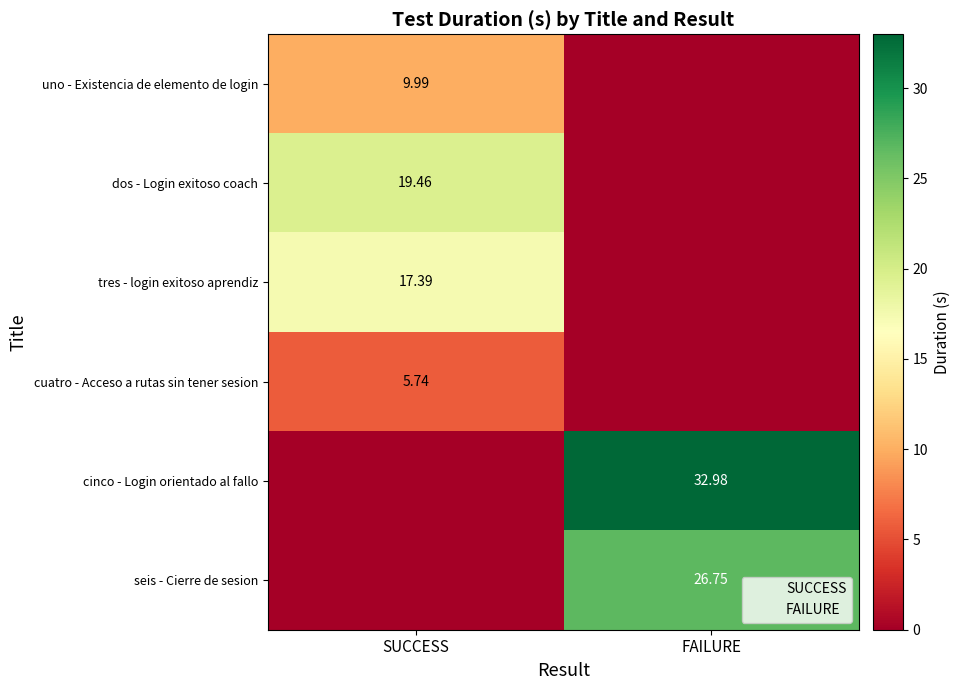

Where is tres - login exitoso aprendiz nearest to the value 8?

FAILURE